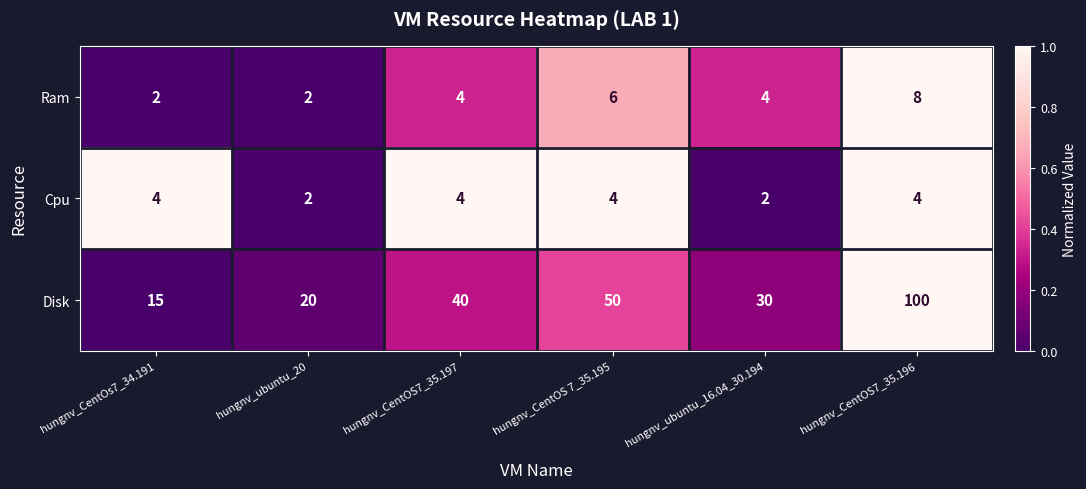

At which category is the sum across all series the highest?

hungnv_CentOS7_35.196